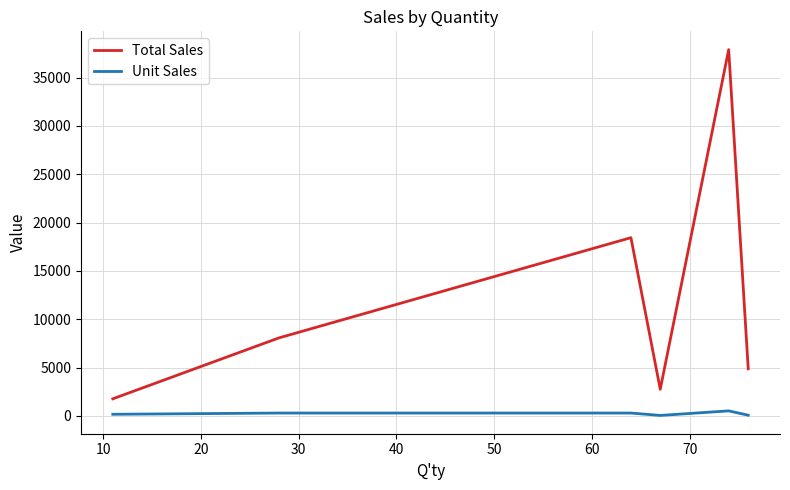

What is the maximum value for Total Sales?

37888